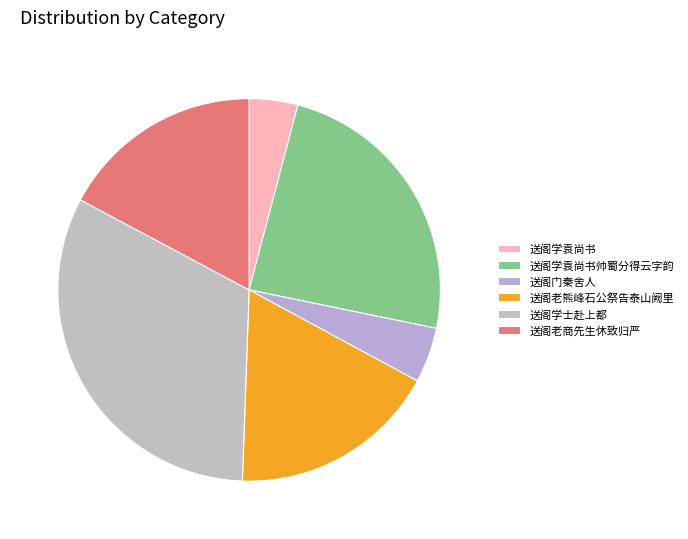

Is the sum of 送阁学袁尚书 and 送阁学士赴上都 greater than half?

No